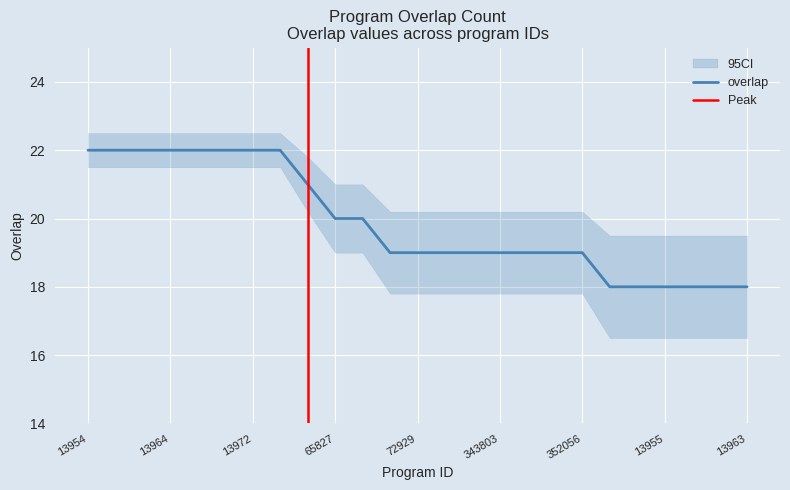

What is the difference between the maximum and minimum values?

4